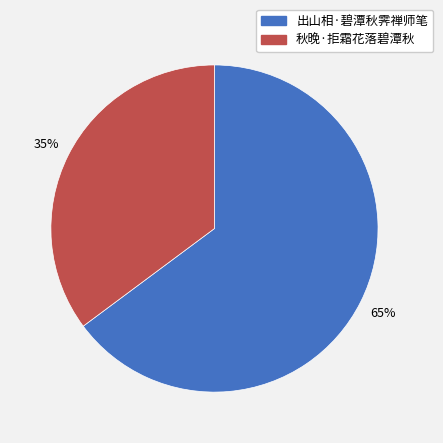

Which category has the smallest portion of the pie?

秋晚·拒霜花落碧潭秋